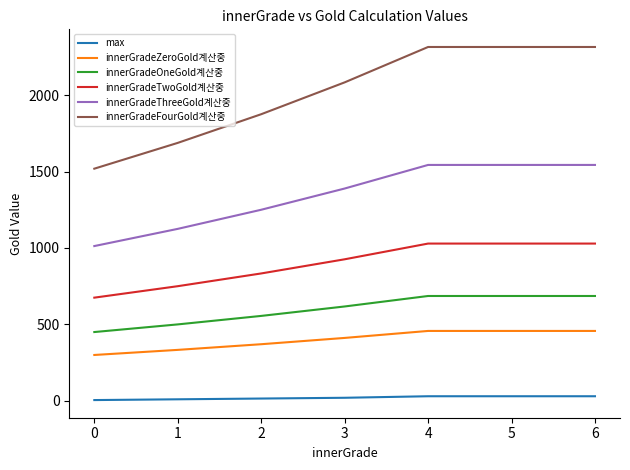

The value of innerGradeZeroGold계산중 at 6 is 457.2. True or false?

True